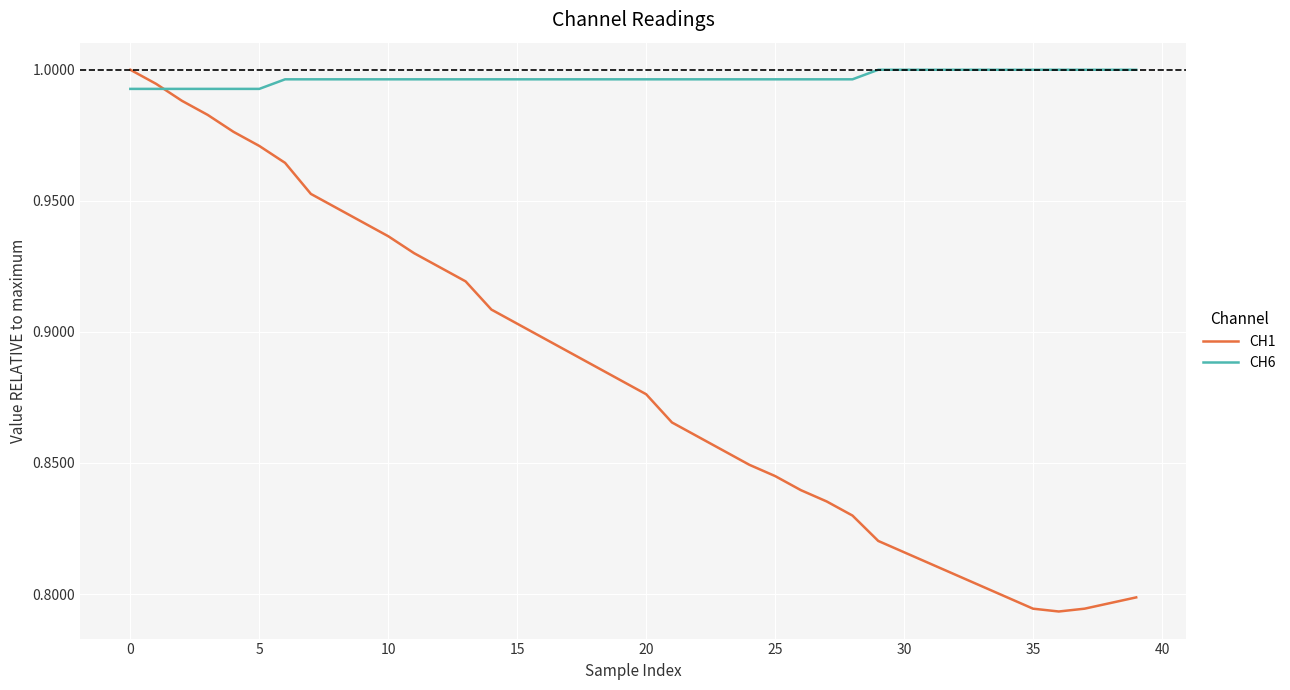

List the series in order of their overall mean, lowest first.

CH1, CH6